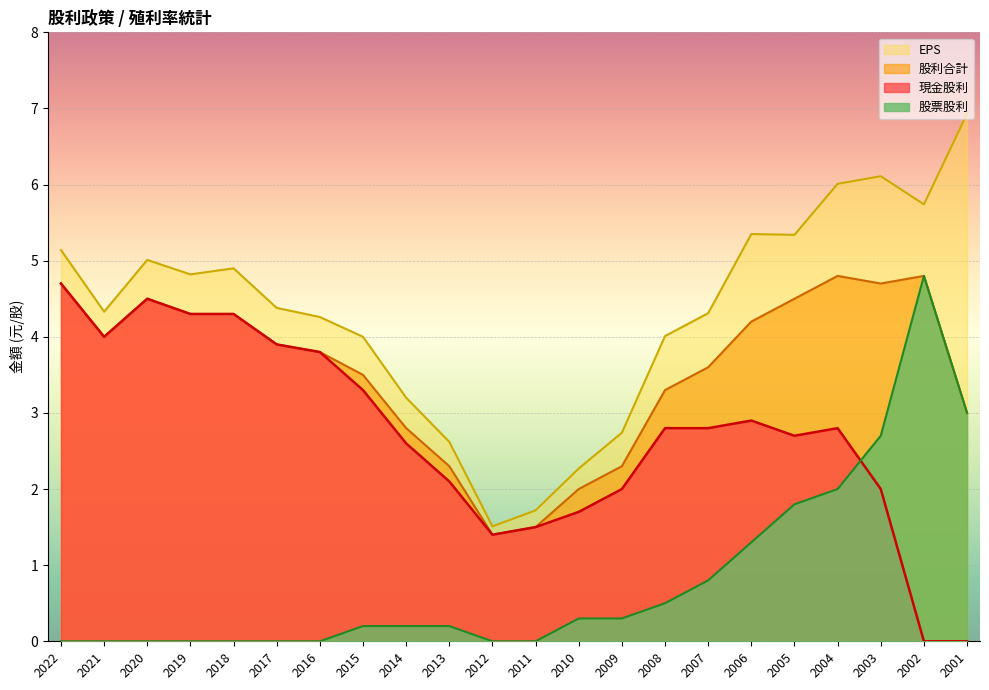

Reading left to right, extract all data points from this chart.

現金股利: 2022=4.7	2021=4.0	2020=4.5	2019=4.3	2018=4.3	2017=3.9	2016=3.8	2015=3.3	2014=2.6	2013=2.1	2012=1.4	2011=1.5	2010=1.7	2009=2.0	2008=2.8	2007=2.8	2006=2.9	2005=2.7	2004=2.8	2003=2.0	2002=0.0	2001=0.0
股利合計: 2022=4.7	2021=4.0	2020=4.5	2019=4.3	2018=4.3	2017=3.9	2016=3.8	2015=3.5	2014=2.8	2013=2.3	2012=1.4	2011=1.5	2010=2.0	2009=2.3	2008=3.3	2007=3.6	2006=4.2	2005=4.5	2004=4.8	2003=4.7	2002=4.8	2001=3.0
股票股利: 2022=0.0	2021=0.0	2020=0.0	2019=0.0	2018=0.0	2017=0.0	2016=0.0	2015=0.2	2014=0.2	2013=0.2	2012=0.0	2011=0.0	2010=0.3	2009=0.3	2008=0.5	2007=0.8	2006=1.3	2005=1.8	2004=2.0	2003=2.7	2002=4.8	2001=3.0
EPS: 2022=5.1	2021=4.3	2020=5.0	2019=4.8	2018=4.9	2017=4.4	2016=4.3	2015=4.0	2014=3.2	2013=2.6	2012=1.5	2011=1.7	2010=2.3	2009=2.7	2008=4.0	2007=4.3	2006=5.3	2005=5.3	2004=6.0	2003=6.1	2002=5.7	2001=6.9